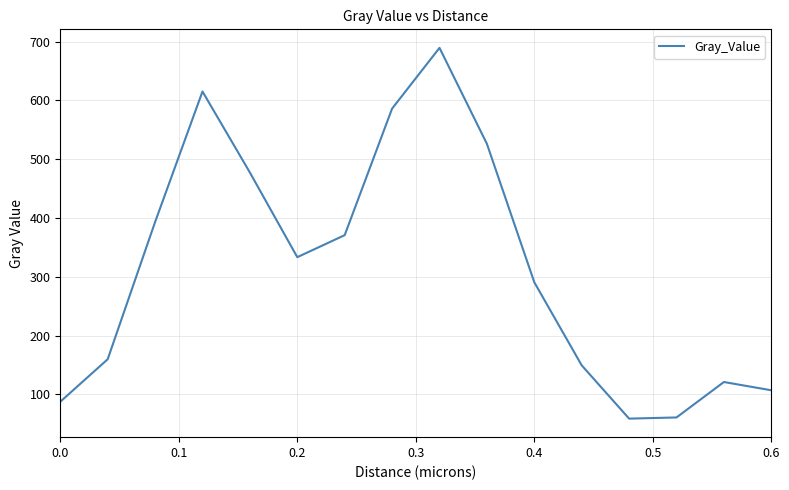

What is the difference between the maximum and minimum values?

630.7